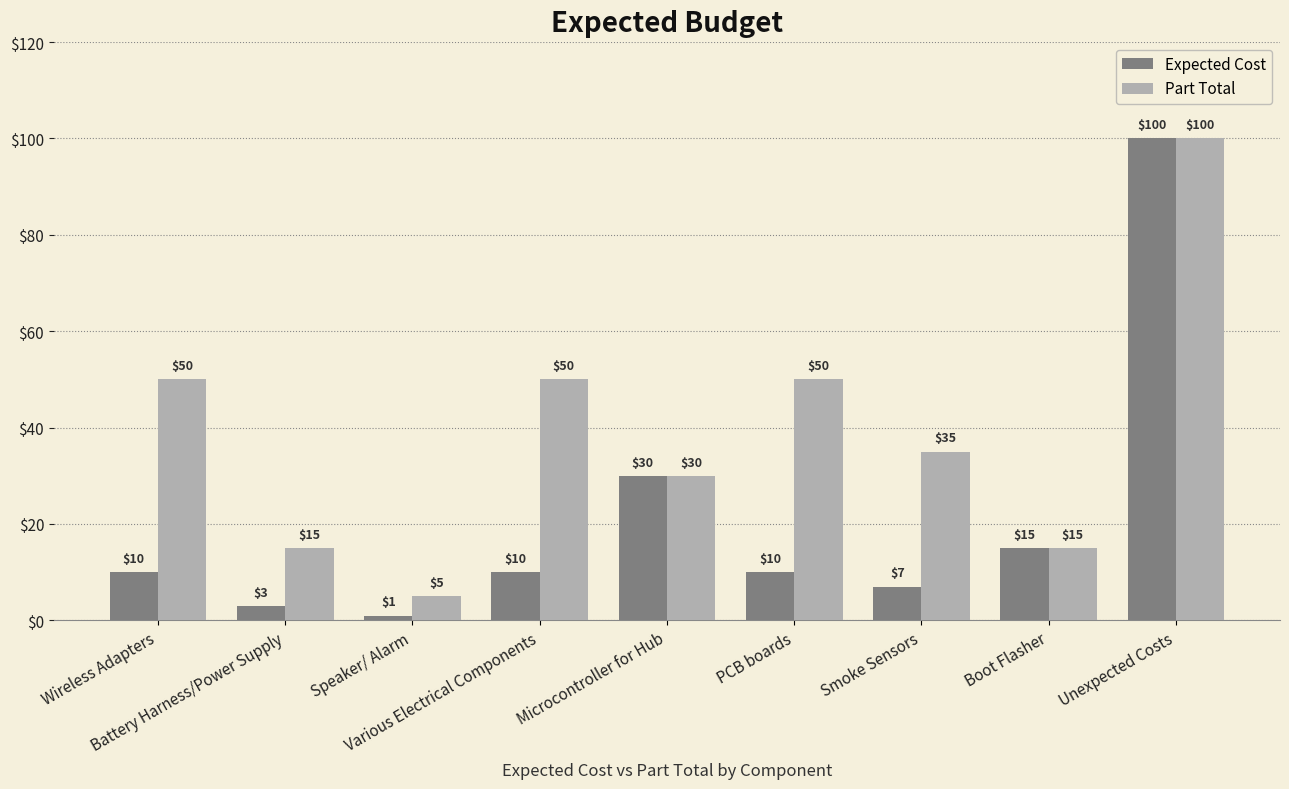

Rank the series by their average value, from lowest to highest.

Expected Cost, Part Total